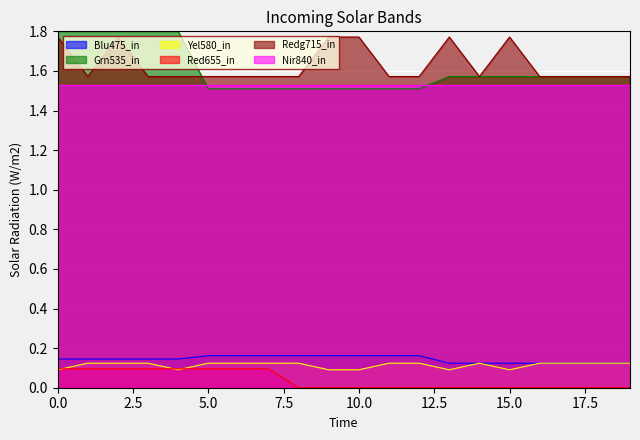

Reading left to right, extract all data points from this chart.

Series_A: 0=0.1	1=0.1	2=0.1	3=0.1	4=0.1	5=0.2	6=0.2	7=0.2	8=0.2	9=0.2	10=0.2	11=0.2	12=0.2	13=0.1	14=0.1	15=0.1	16=0.1	17=0.1	18=0.1	19=0.1
Series_B: 0=1.8	1=1.8	2=1.8	3=1.8	4=1.8	5=1.5	6=1.5	7=1.5	8=1.5	9=1.5	10=1.5	11=1.5	12=1.5	13=1.6	14=1.6	15=1.6	16=1.6	17=1.6	18=1.6	19=1.6
Series_C: 0=0.1	1=0.1	2=0.1	3=0.1	4=0.1	5=0.1	6=0.1	7=0.1	8=0.1	9=0.1	10=0.1	11=0.1	12=0.1	13=0.1	14=0.1	15=0.1	16=0.1	17=0.1	18=0.1	19=0.1
Series_D: 0=0.1	1=0.1	2=0.1	3=0.1	4=0.1	5=0.1	6=0.1	7=0.1	8=0.0	9=0.0	10=0.0	11=0.0	12=0.0	13=0.0	14=0.0	15=0.0	16=0.0	17=0.0	18=0.0	19=0.0
Series_E: 0=1.8	1=1.6	2=1.8	3=1.6	4=1.6	5=1.6	6=1.6	7=1.6	8=1.6	9=1.8	10=1.8	11=1.6	12=1.6	13=1.8	14=1.6	15=1.8	16=1.6	17=1.6	18=1.6	19=1.6